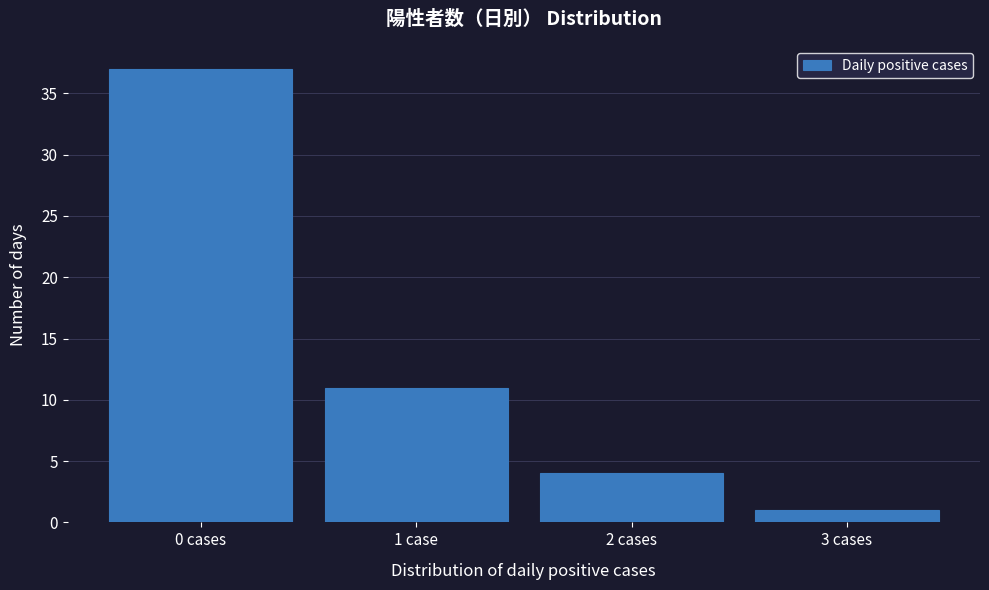

Reading left to right, list all the values displayed in this chart.

37	11	4	1